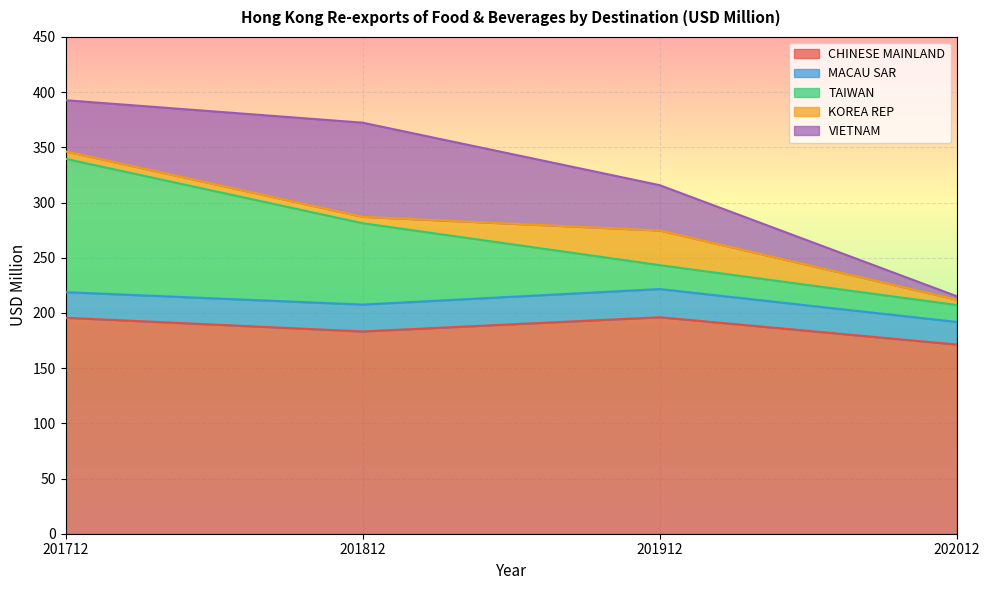

Reading right to left, list all the values displayed in this chart.

CHINESE MAINLAND: 171.4	196.1	183.2	195.6
MACAU SAR: 20.4	25.5	24.3	23.2
TAIWAN: 15.4	21.7	73.7	120.8
KOREA REP: 4.8	31.4	5.8	6.7
VIETNAM: 3.1	41.1	85.3	46.4